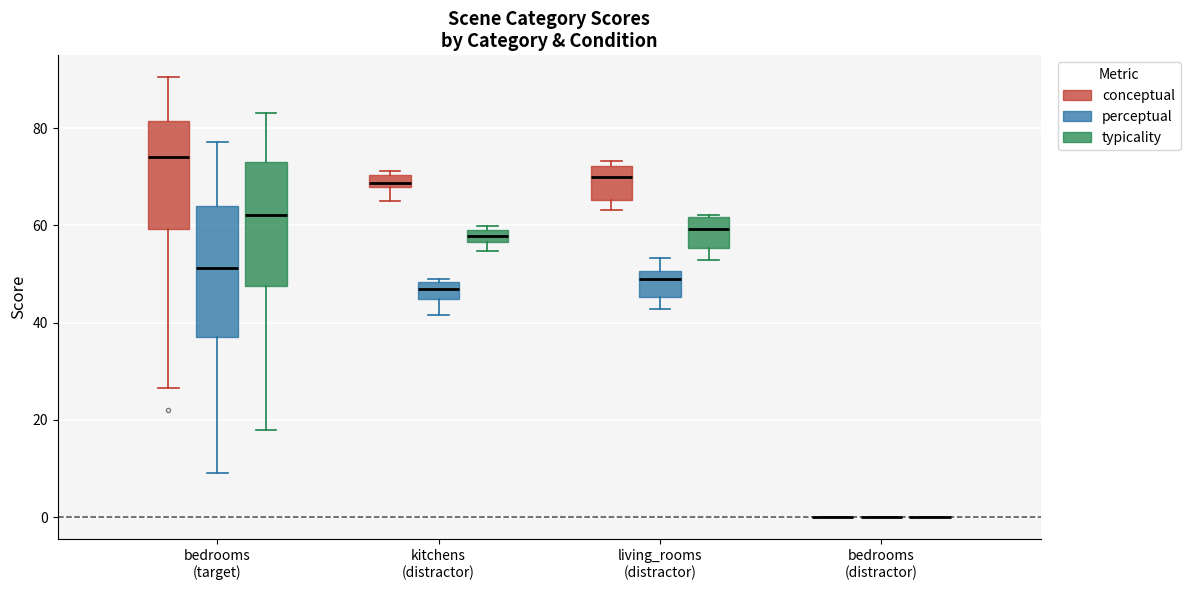

Where does the median line of the box for living_rooms (distractor) (conceptual) sit on the y-axis? The values are not printed on the chart, so give them approximately, as read against the axis.

70